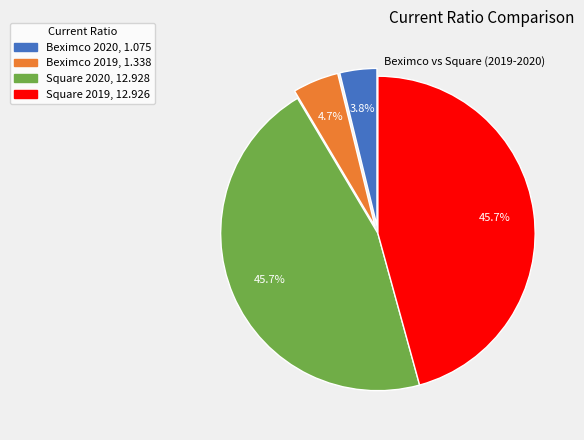

Is Beximco 2020, 1.075 the majority of the pie?

No